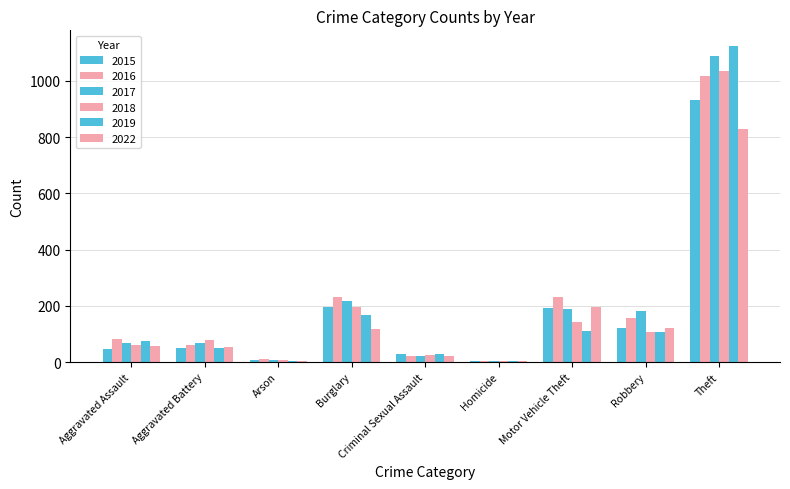

Reading left to right, list all the values displayed in this chart.

2015: 48	52	8	197	28	5	193	123	932
2016: 81	62	12	232	22	4	230	156	1017
2017: 69	69	7	219	21	4	189	183	1087
2018: 61	79	7	196	24	4	142	106	1033
2019: 76	49	5	166	29	4	112	109	1123
2022: 57	55	3	117	21	5	196	120	828